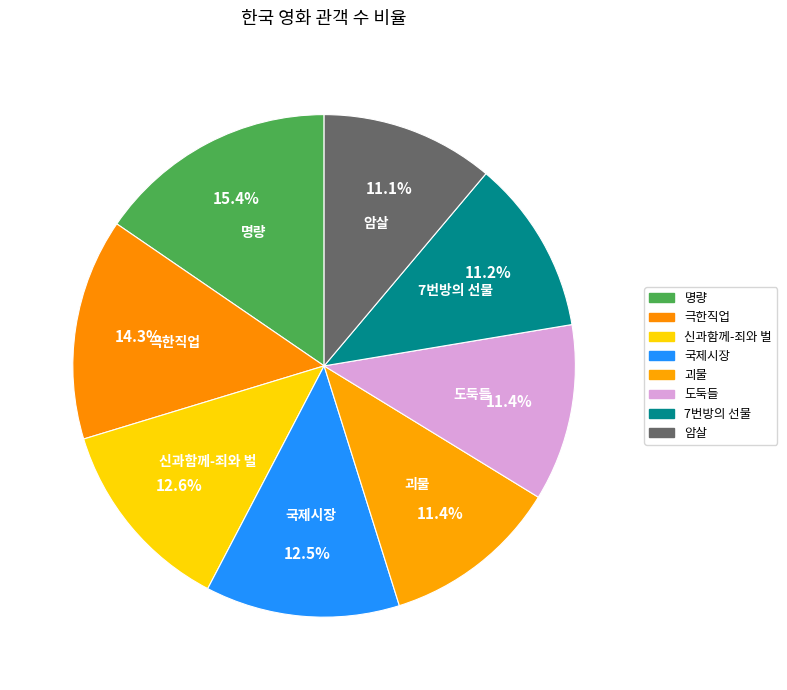

What percentage is the 도둑들 slice, to the nearest percent?

11%